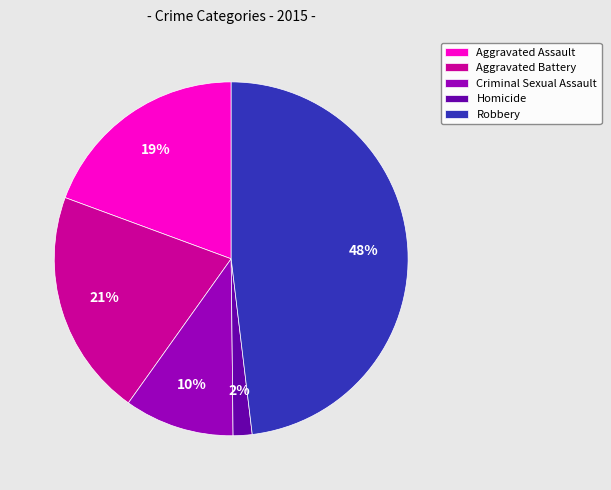

What percentage is the Robbery slice, to the nearest percent?

48%